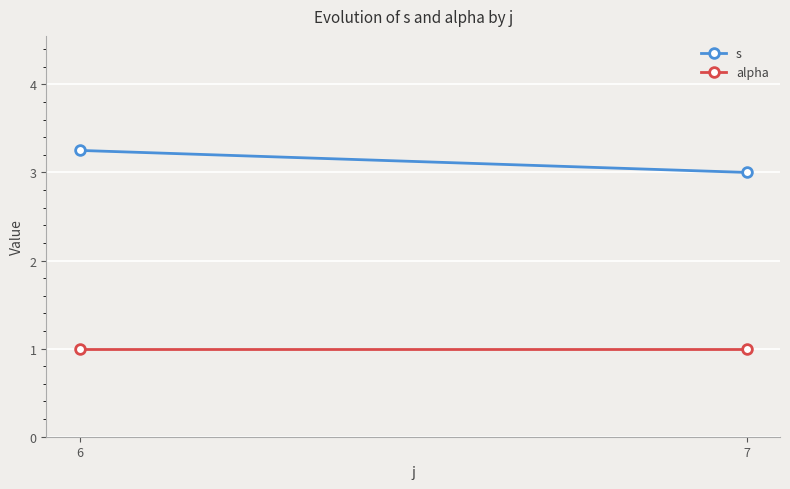

At which label is s closest to 3?

7